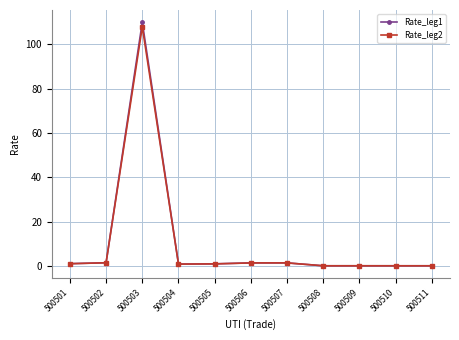

What is the total value across all series at 500503?

218.0